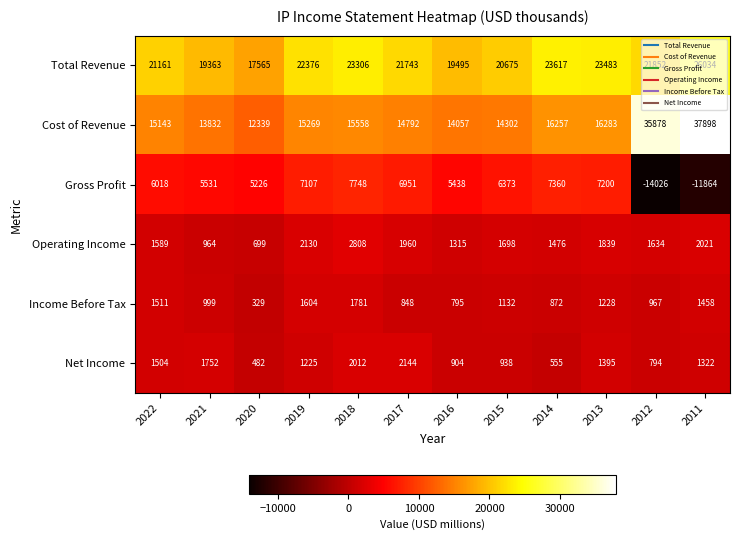

What is the maximum value shown in the chart?

37898